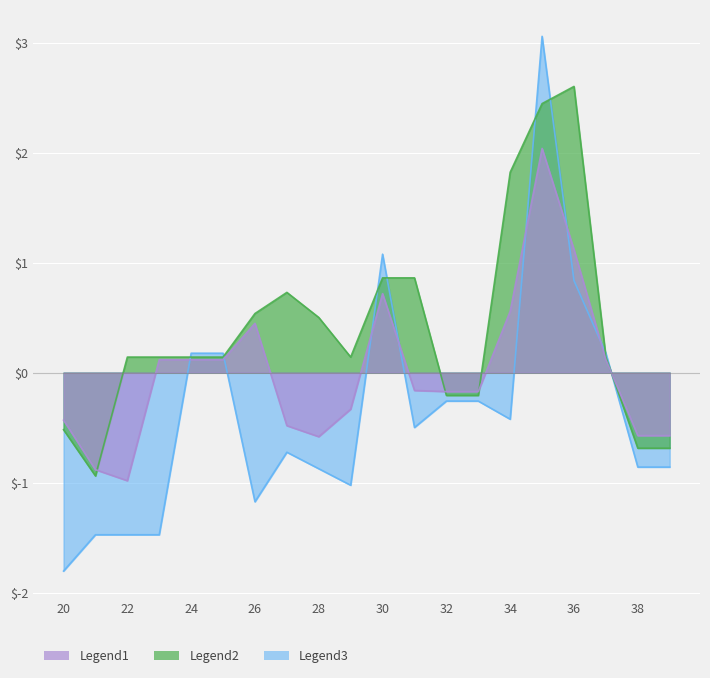

How many interior local peaks does the Low series have?

3